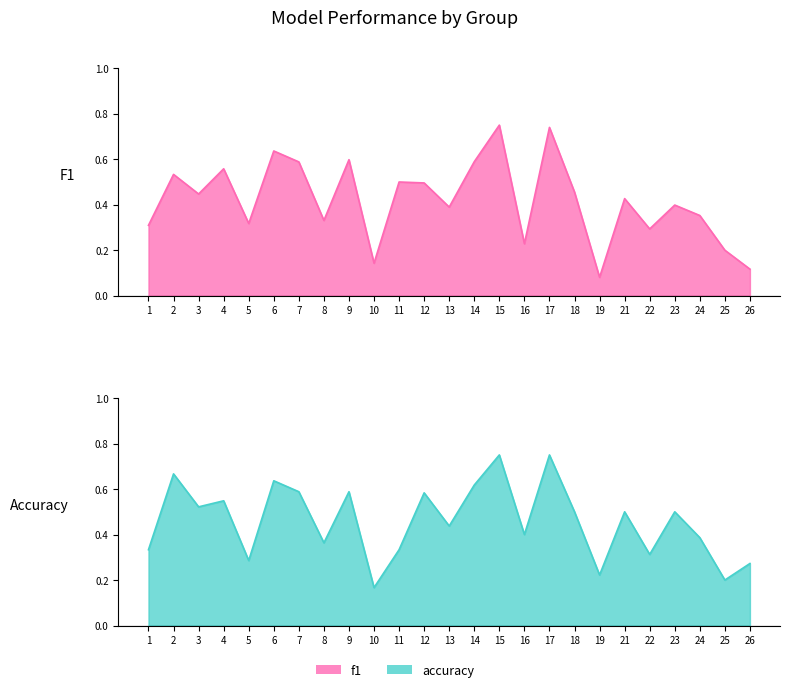

Rank the categories by accuracy value from highest to lowest.

15, 17, 2, 6, 14, 7, 9, 12, 4, 3, 18, 21, 23, 13, 16, 24, 8, 1, 11, 22, 5, 26, 19, 25, 10